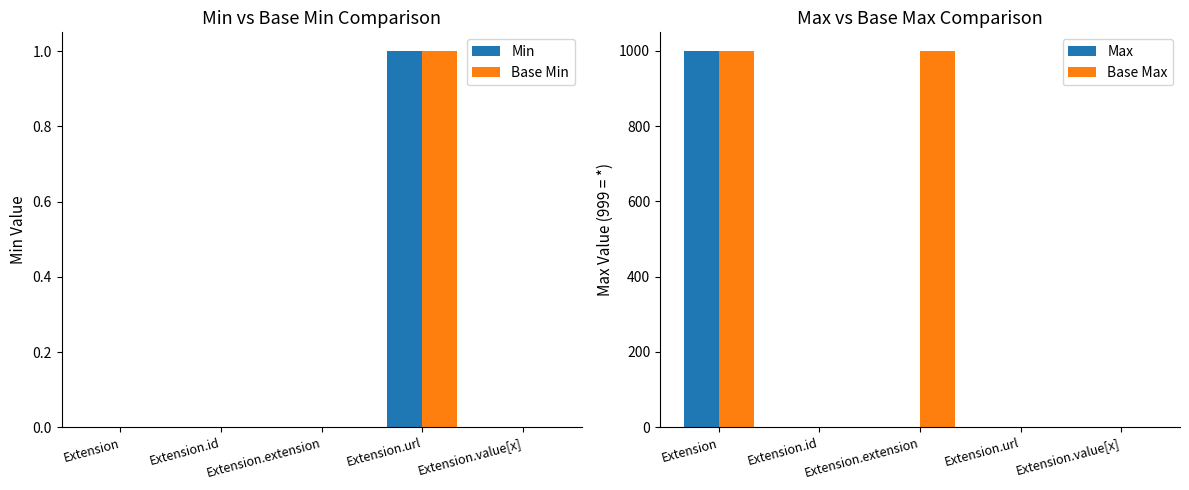

What is the label of the 1st bar from the right?

Extension.value[x]